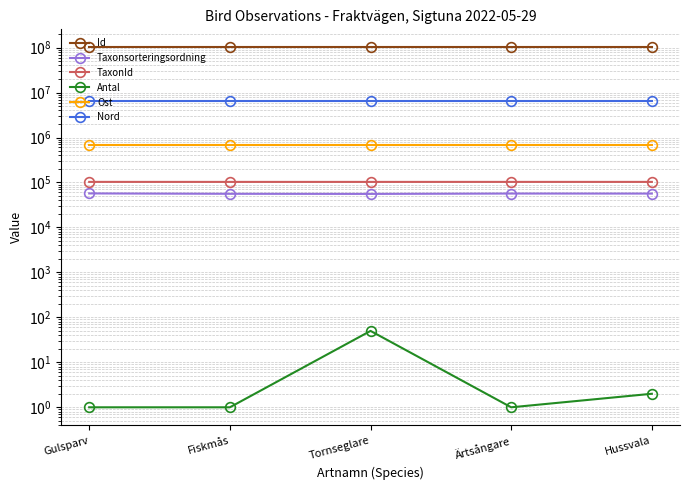

Which category has the highest value in the Taxonsorteringsordning series?

Gulsparv